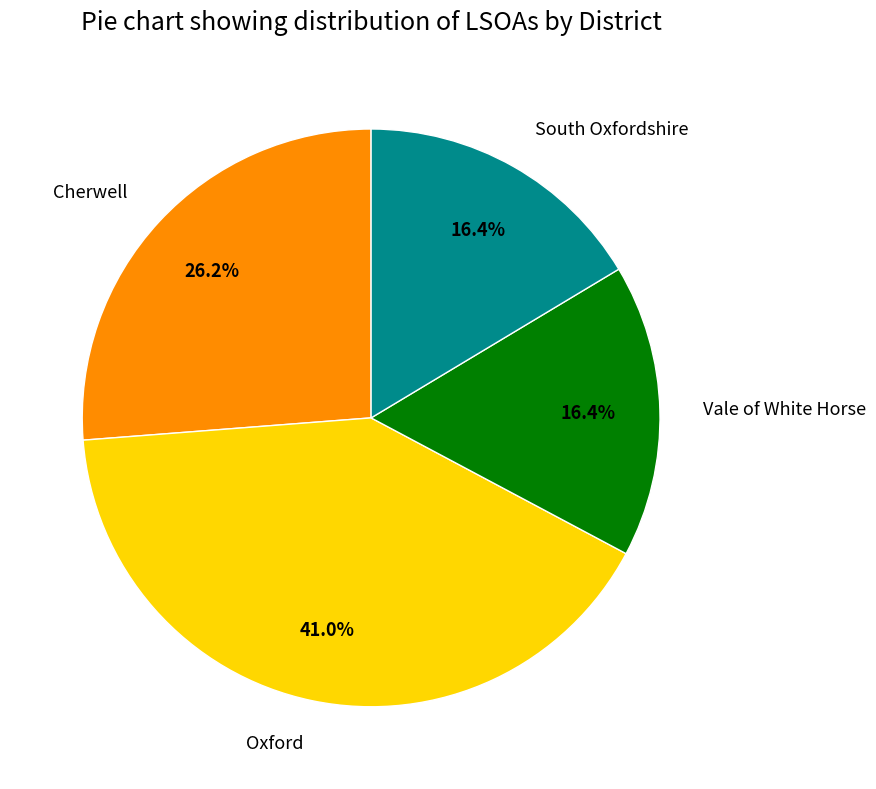

How many segments does this pie chart have?

4